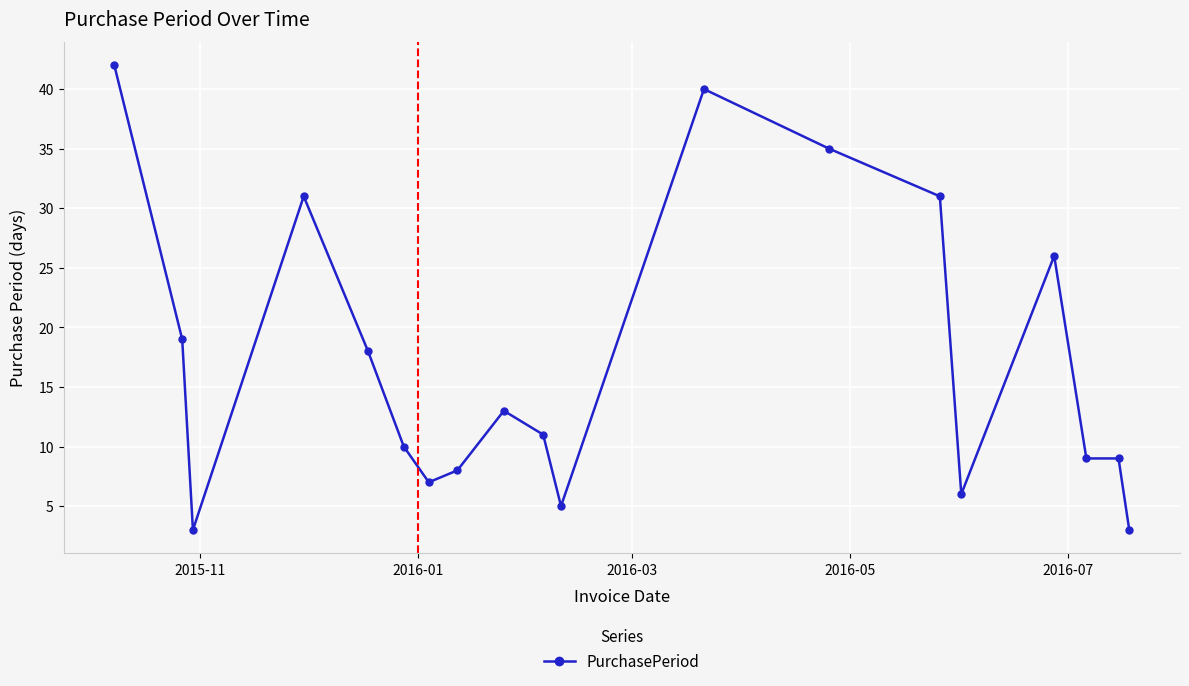

Count the number of categories in the chart.

19